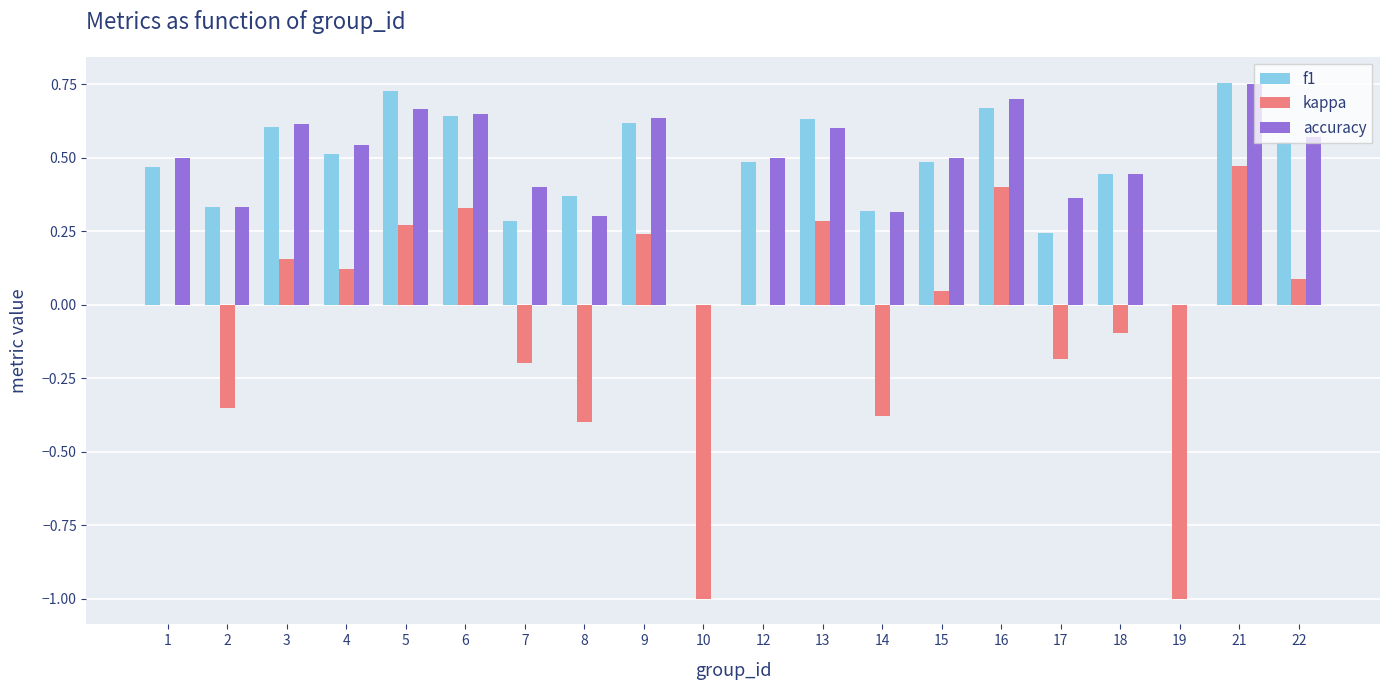

Is the value of accuracy at 17 greater than the value of f1 at 9?

No